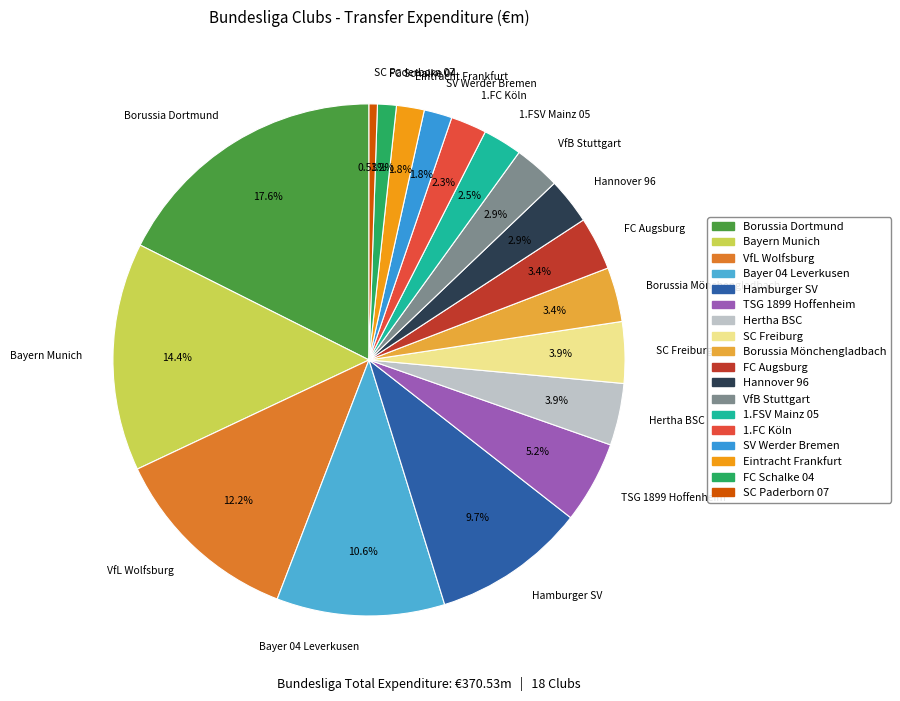

Between Hamburger SV and VfL Wolfsburg, which is larger?

VfL Wolfsburg